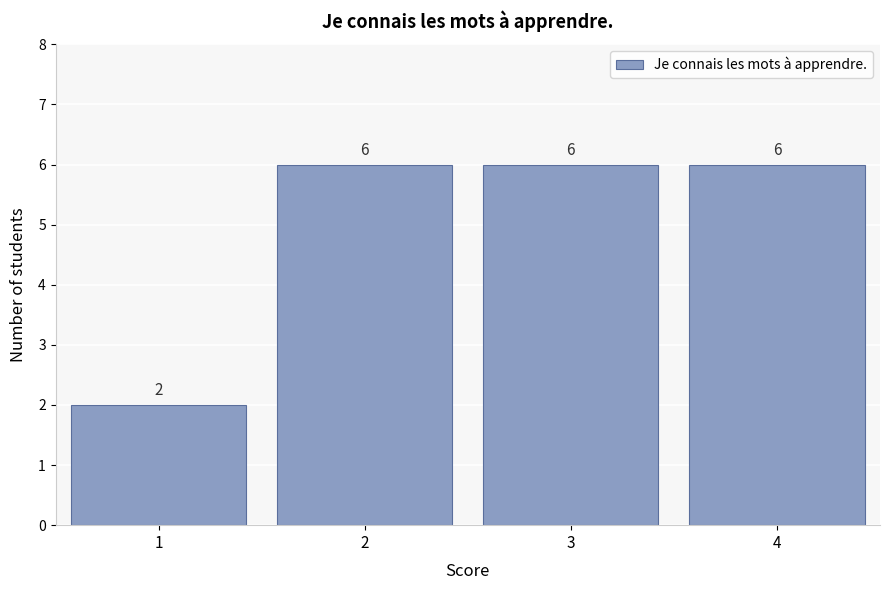

Reading left to right, list every bar in this chart as the range it spans on the x-axis followed by its height.

0.5 to 1.5: 2
1.5 to 2.5: 6
2.5 to 3.5: 6
3.5 to 4.5: 6